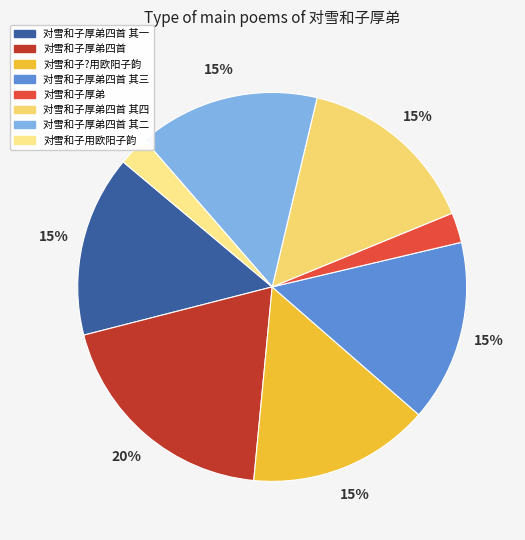

Is there a majority slice in this chart?

No